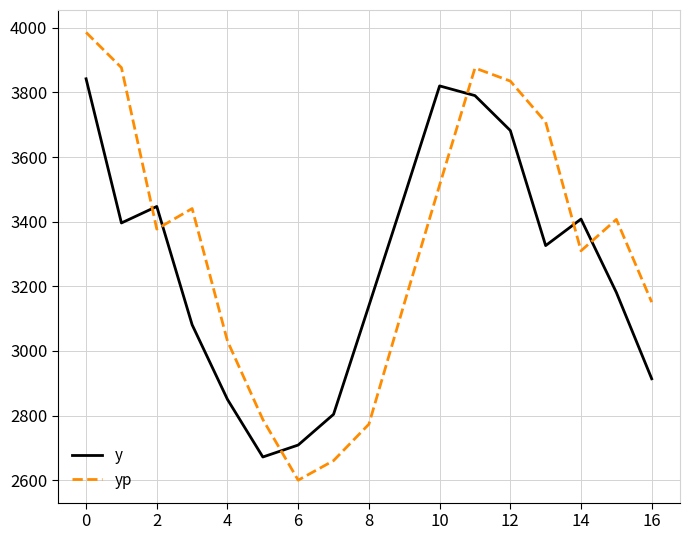

Rank the series by their maximum value, from highest to lowest.

yp, y